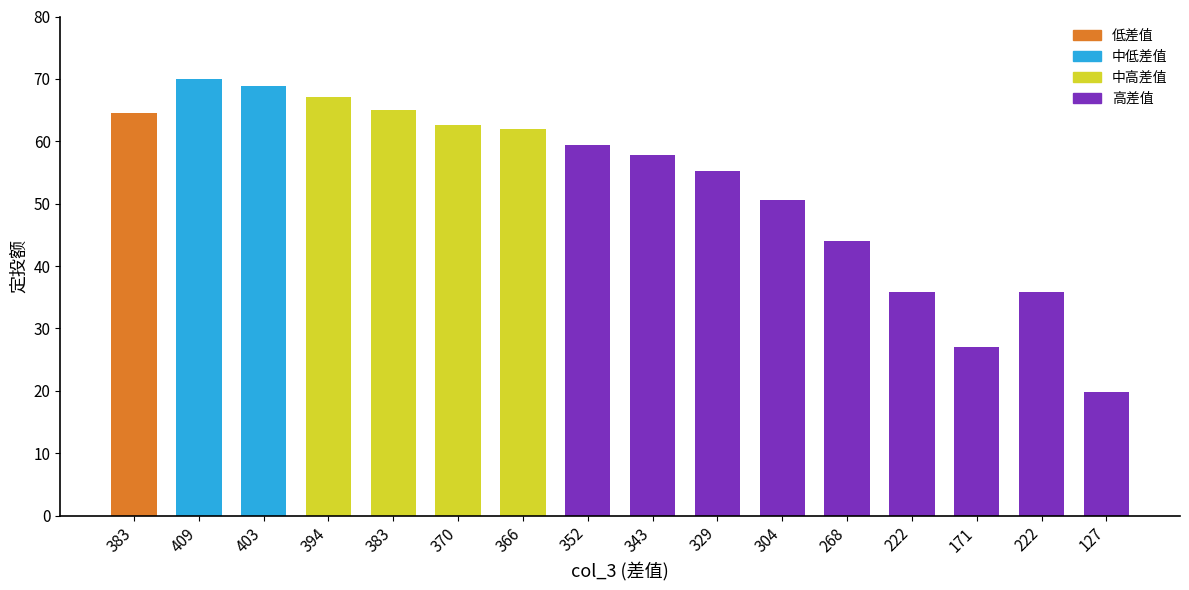

The value at 127 is 19.8. True or false?

True